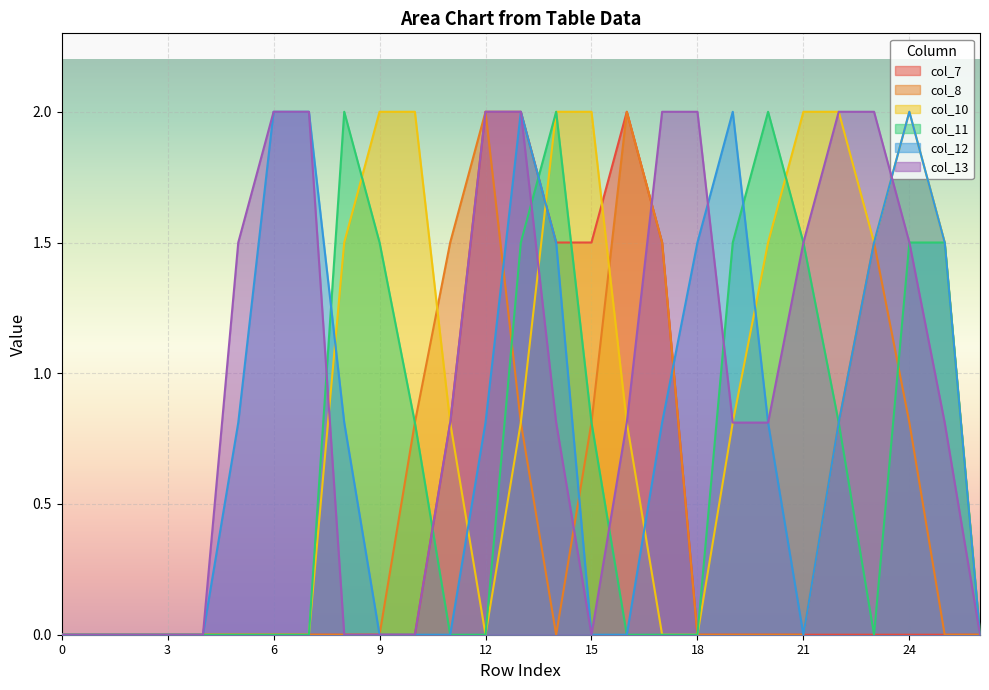

Which series has the largest total across all categories?

col_13